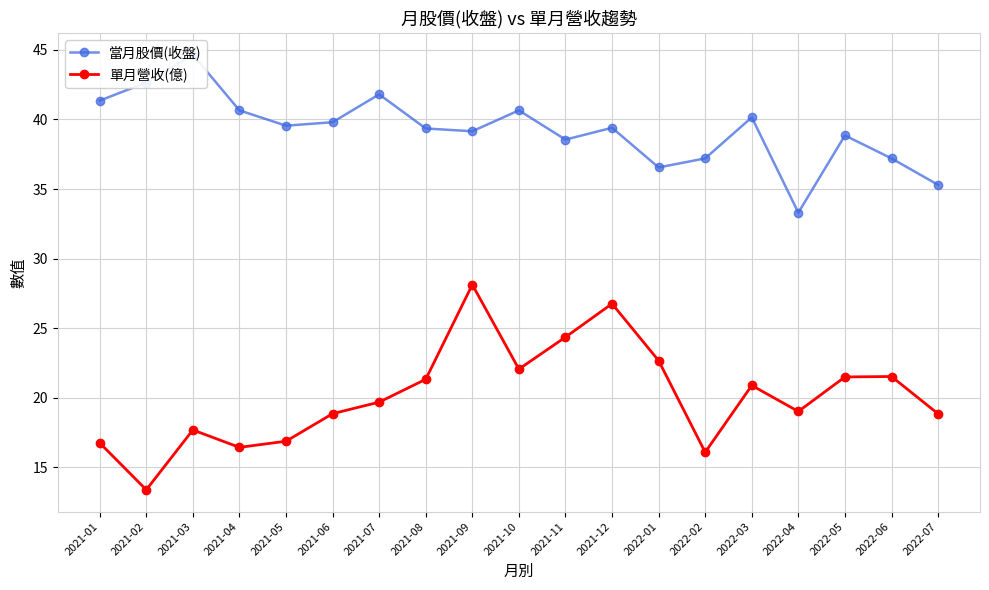

At which label does 單月營收(億) reach its peak?

2021-09